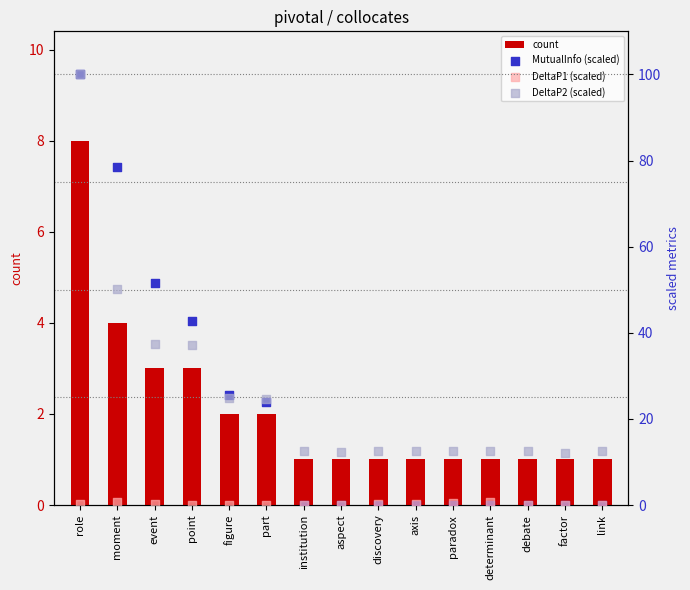

What are all the series names shown in the legend?

count, MutualInfo (scaled), DeltaP1 (scaled), DeltaP2 (scaled)